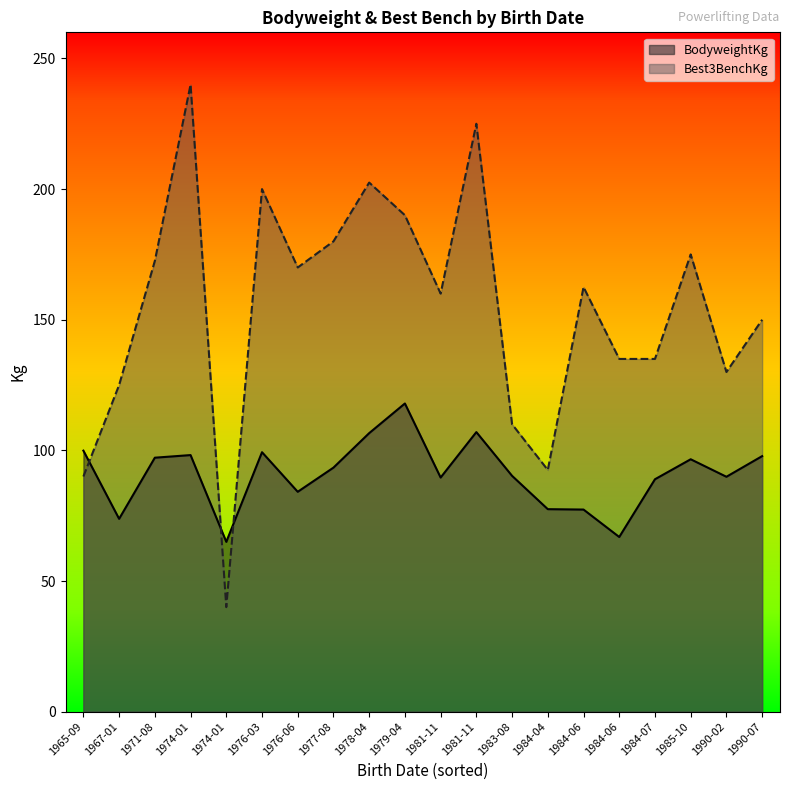

Does the chart display data point markers on the line(s)?

No